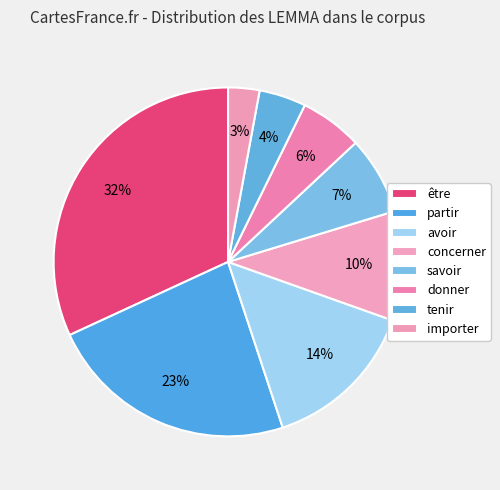

Does any single category account for the majority?

No